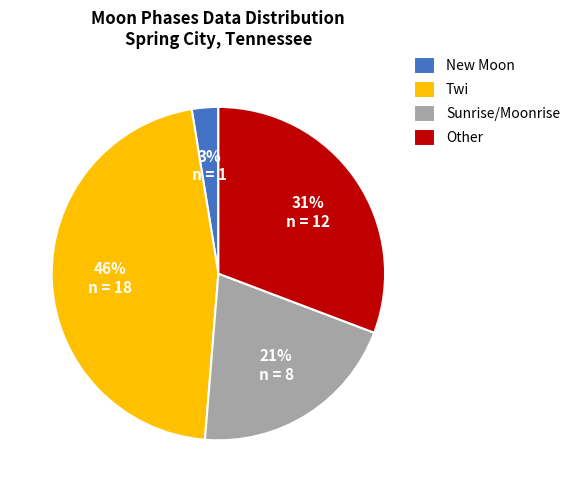

Which category has the smallest portion of the pie?

New Moon